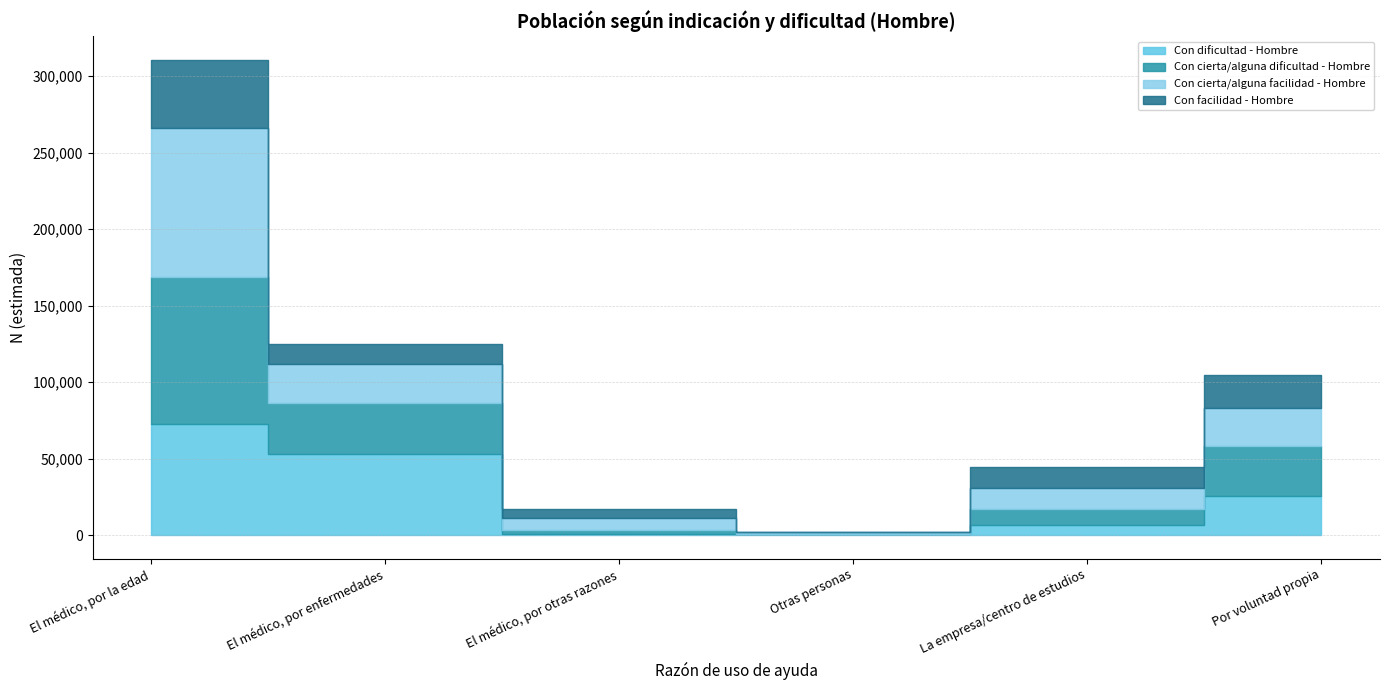

Between El médico, por otras razones and El médico, por la edad, which is larger?

El médico, por la edad